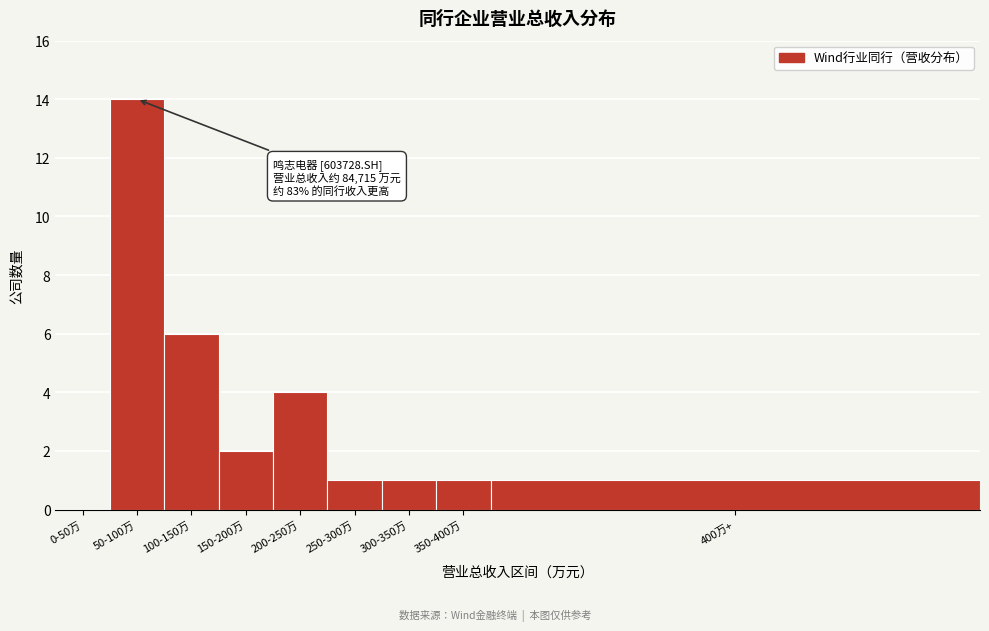

Reading right to left, extract all data points from this chart.

400万+=1	350-400万=1	300-350万=1	250-300万=1	200-250万=4	150-200万=2	100-150万=6	50-100万=14	0-50万=0